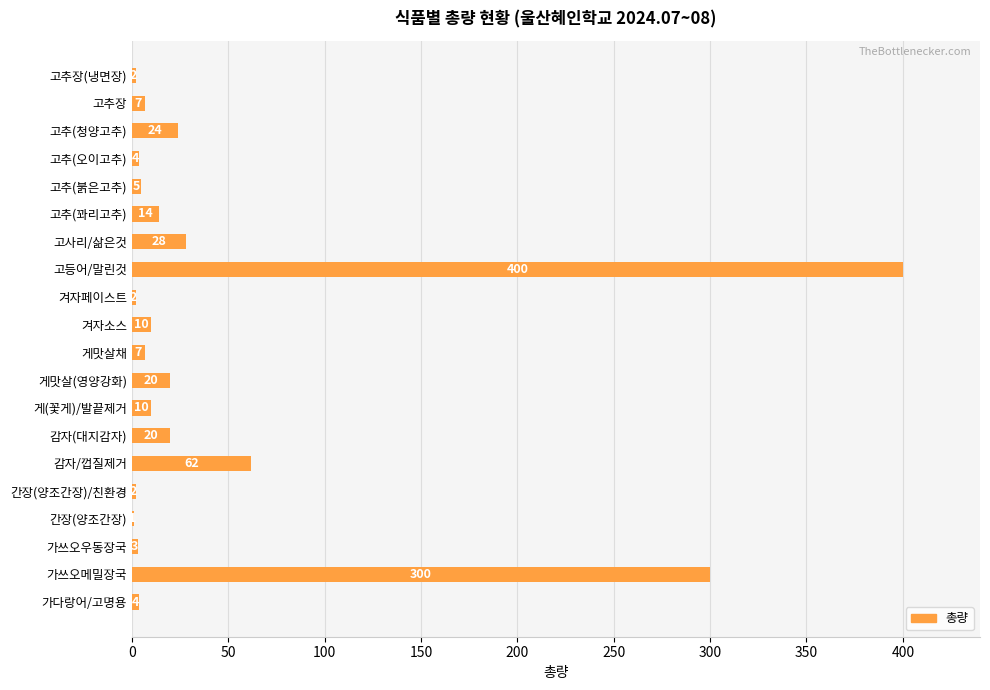

At which label is the value closest to 200?

가쓰오메밀장국